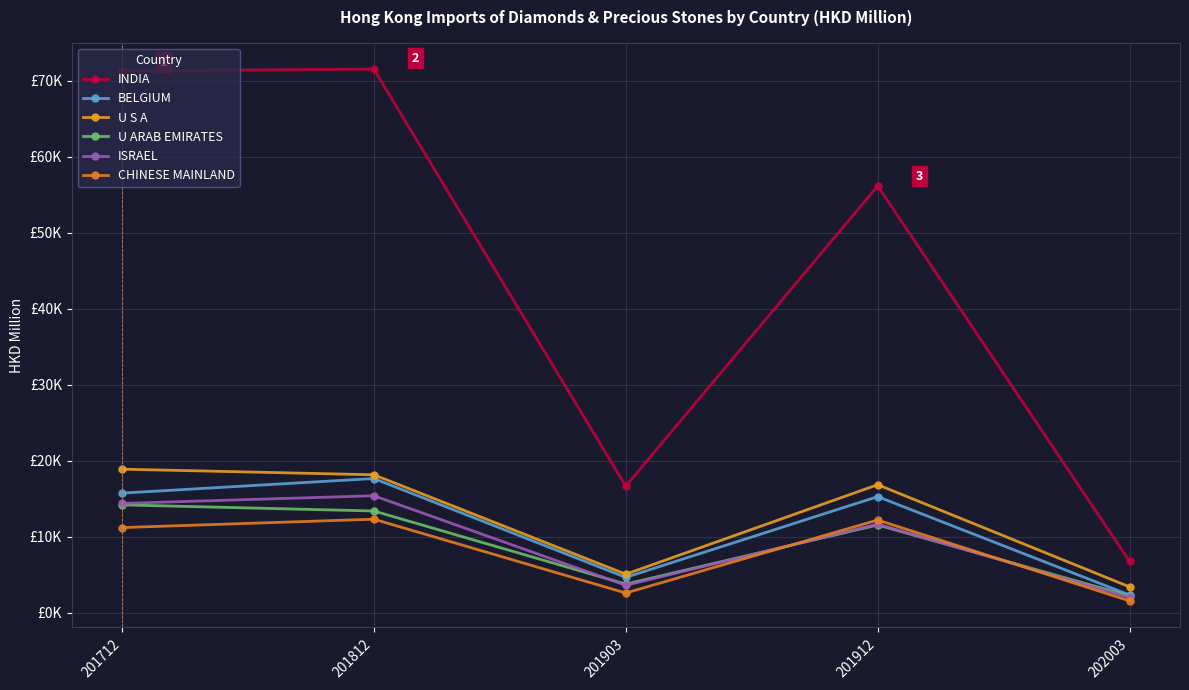

Is this an area chart (filled region under the line)?

No